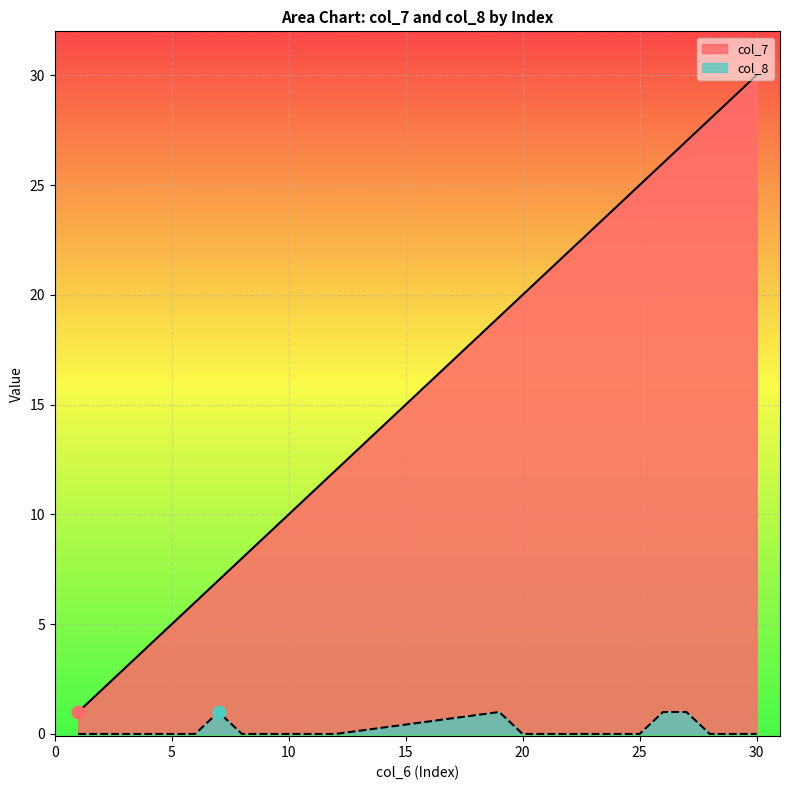

Is the value of col_8 at 9 greater than the value of col_7 at 12?

No